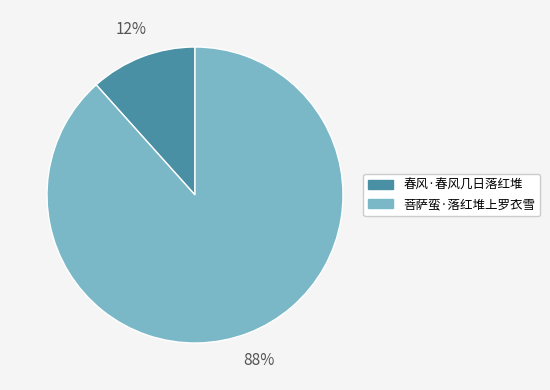

Is there any slice that represents more than half of the pie?

Yes